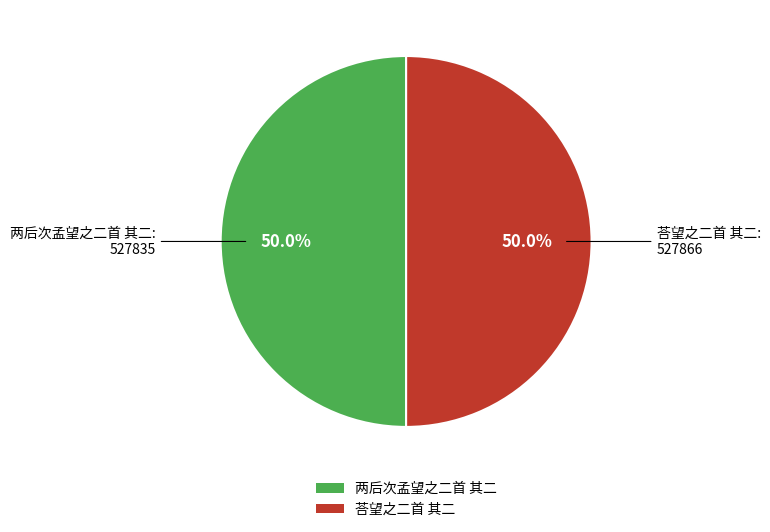

Do 两后次孟望之二首 其二 and 荅望之二首 其二 together represent more than half of the pie?

Yes